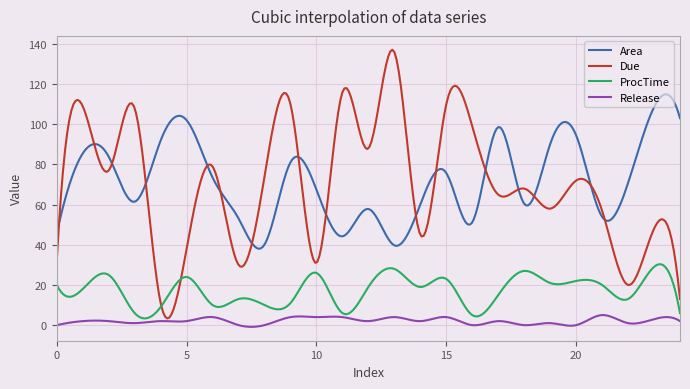

Which series has the largest range (max minus min)?

Due